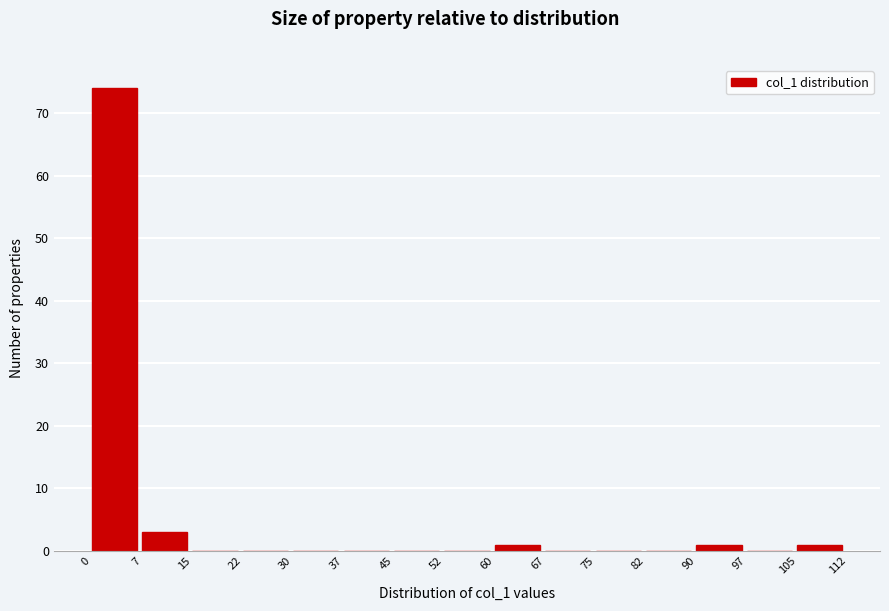

Which range on the x-axis has the tallest bar?

0 to 7